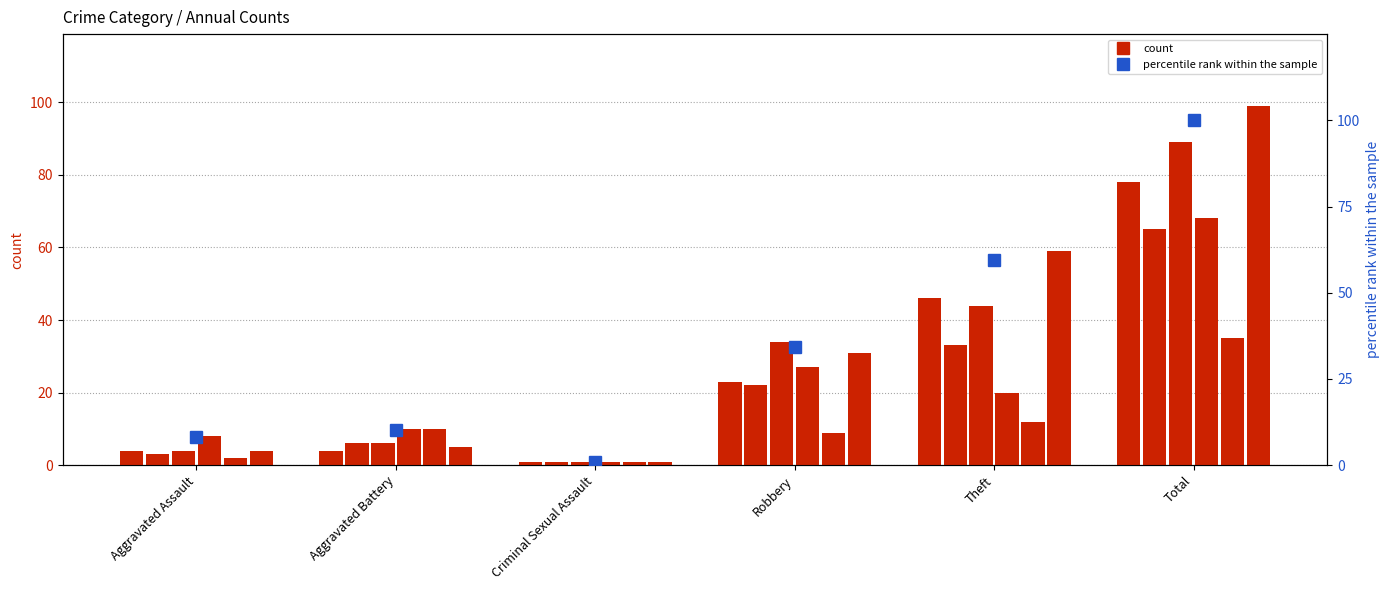

What is the minimum value shown in the chart?

1.0